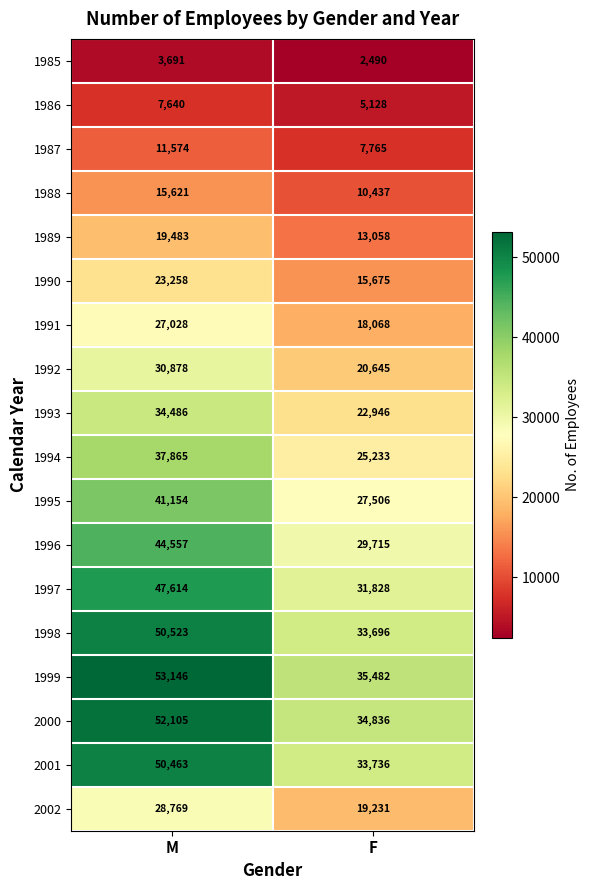

At which category does the chart reach its peak across all series?

M